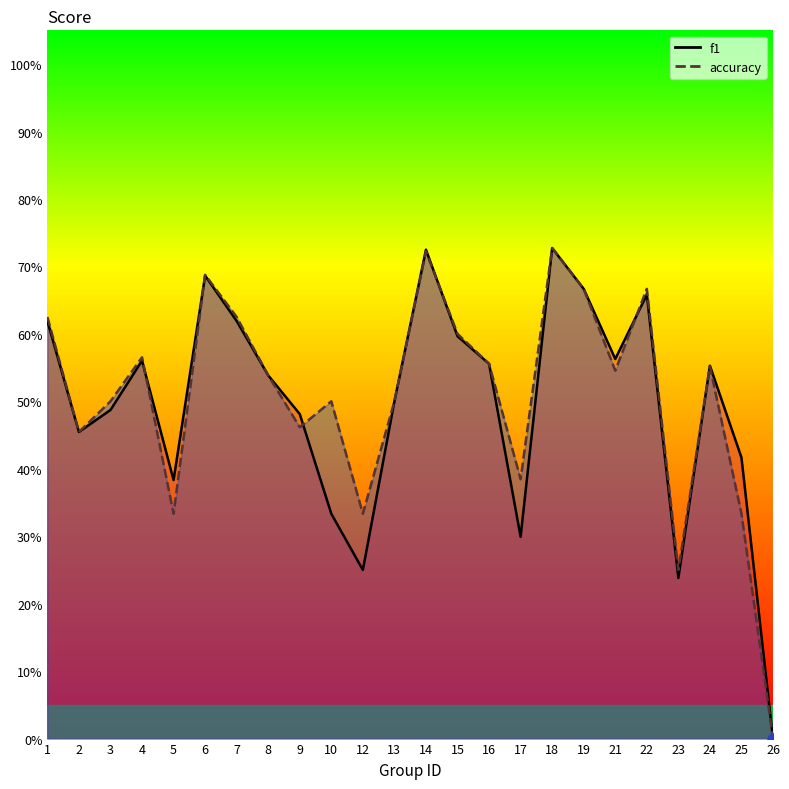

What is the total value across all series at 21?

1.1